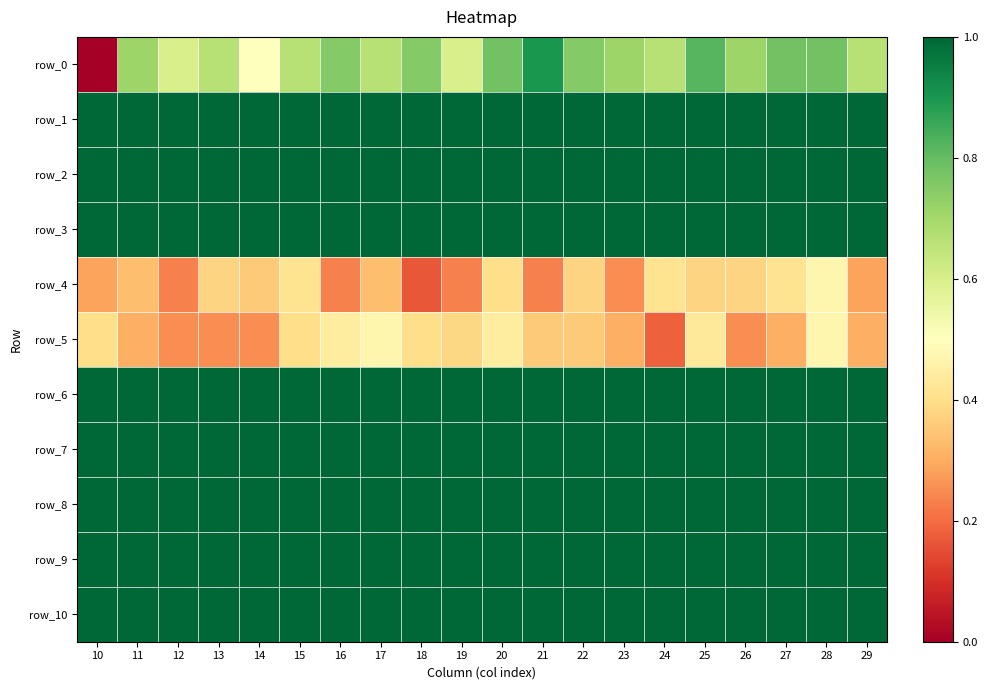

Which series has the widest spread of values?

row_0